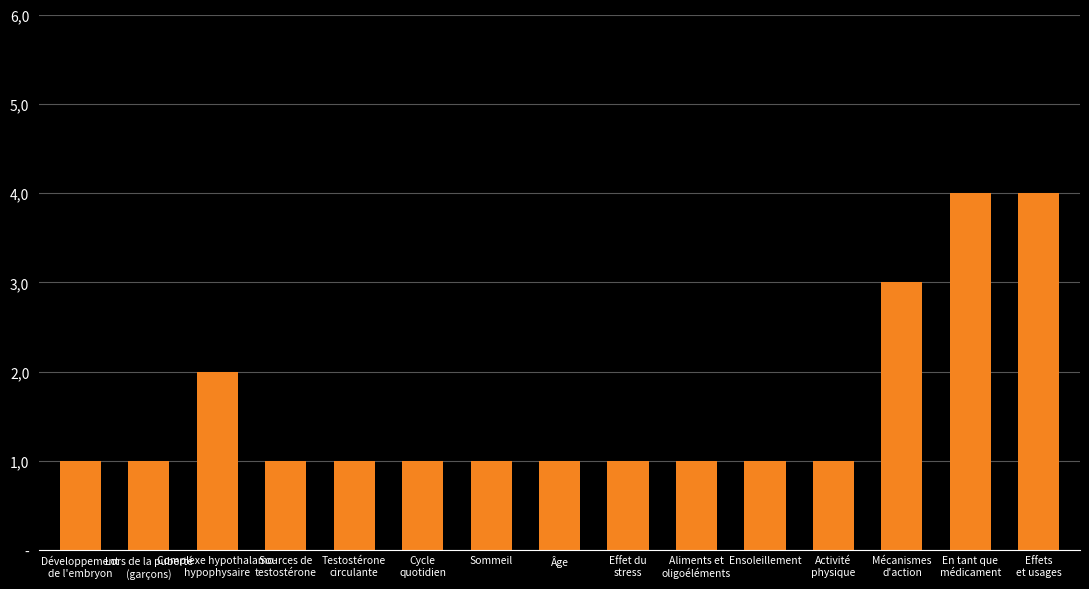

Rank the categories by value from highest to lowest.

En tant que
médicament, Effets
et usages, Mécanismes
d'action, Complexe hypothalamo-
hypophysaire, Développement
de l'embryon, Lors de la puberté
(garçons), Sources de
testostérone, Testostérone
circulante, Cycle
quotidien, Sommeil, Âge, Effet du
stress, Aliments et
oligoéléments, Ensoleillement, Activité
physique